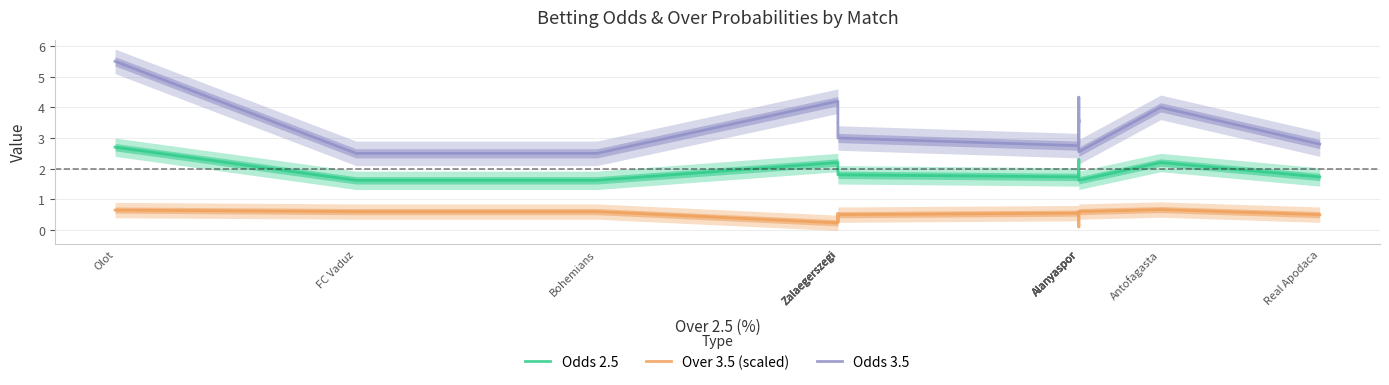

What is the smallest value displayed?

0.1